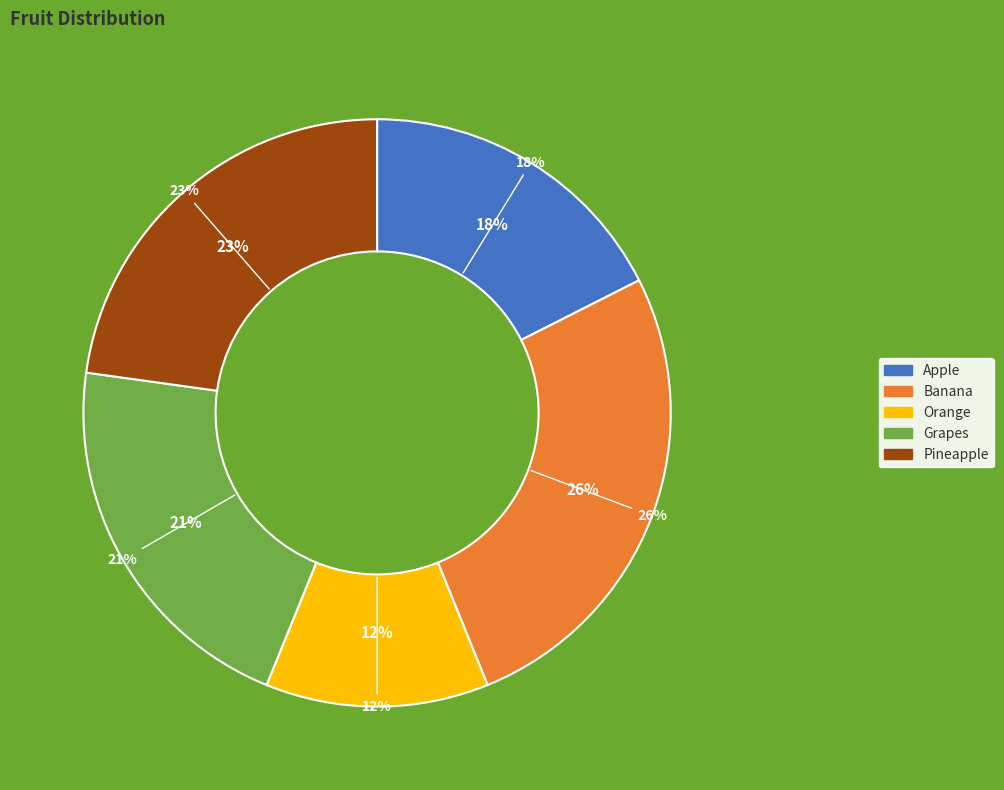

What percentage is the Banana slice, to the nearest percent?

26%